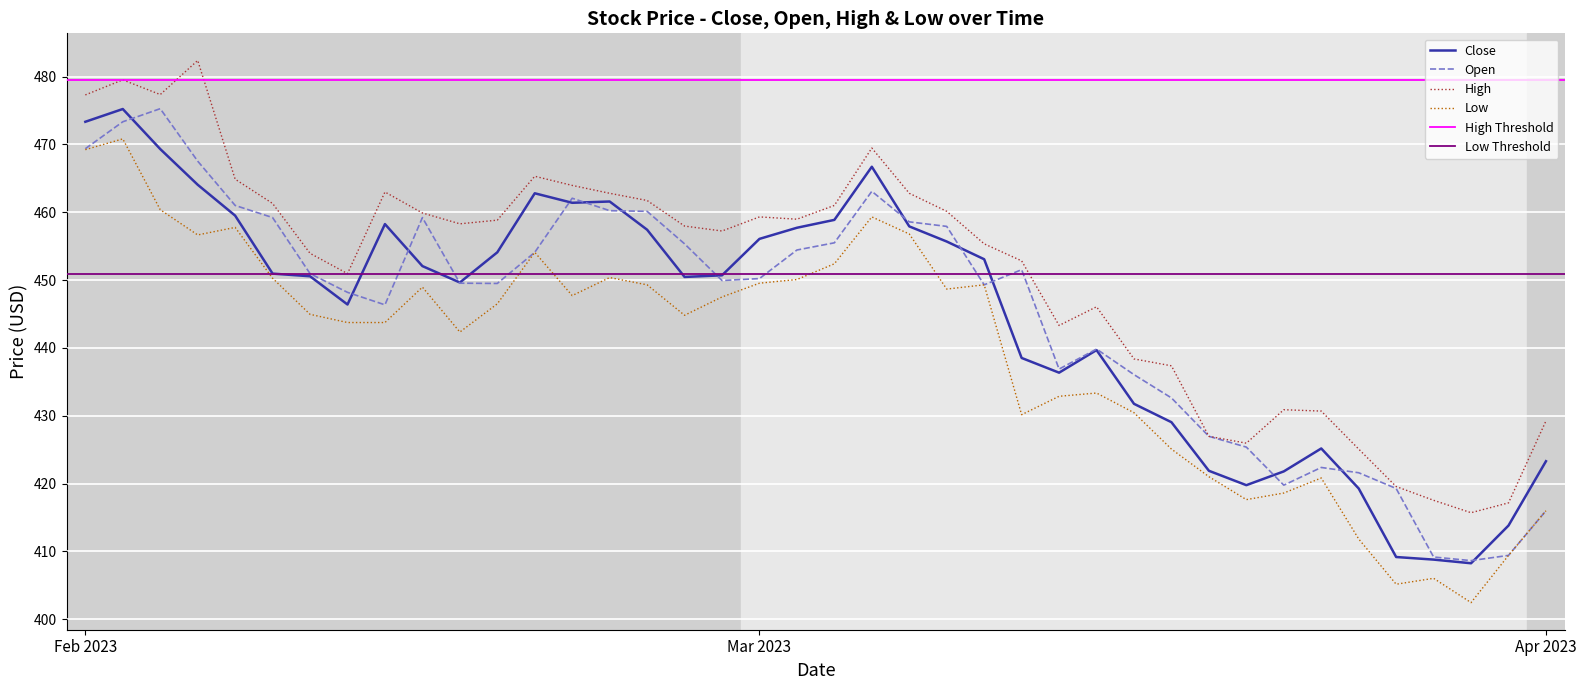

True or false: Low and High intersect in this chart.

False